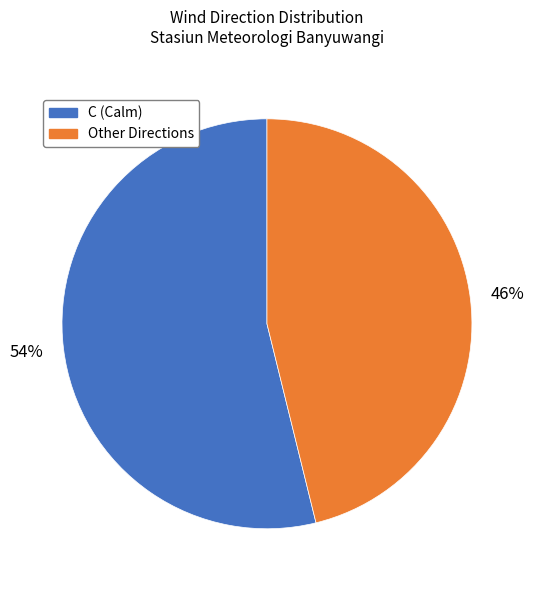

Does any single category account for the majority?

Yes